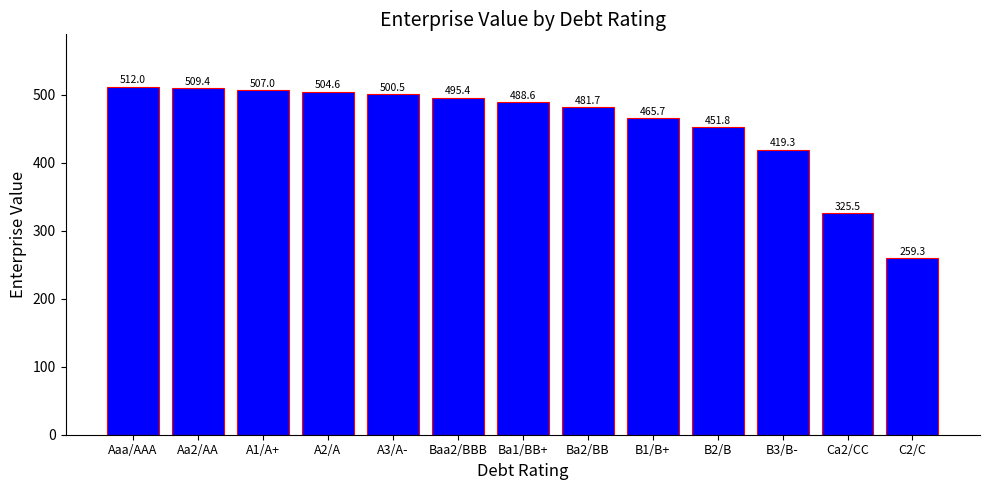

Where is the data nearest to the value 385?

B3/B-